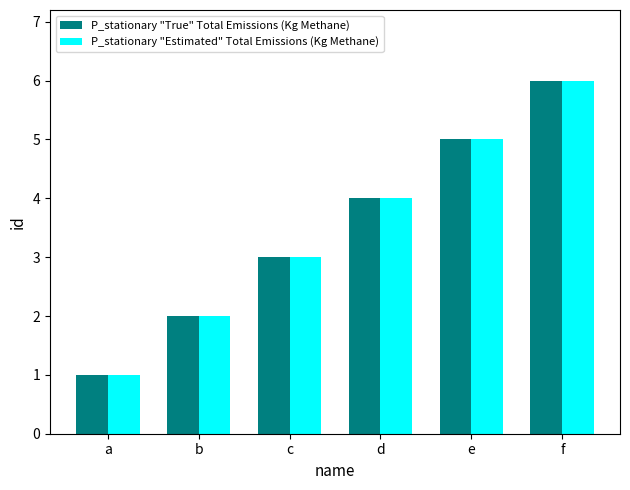

At which category is the sum across all series the highest?

f